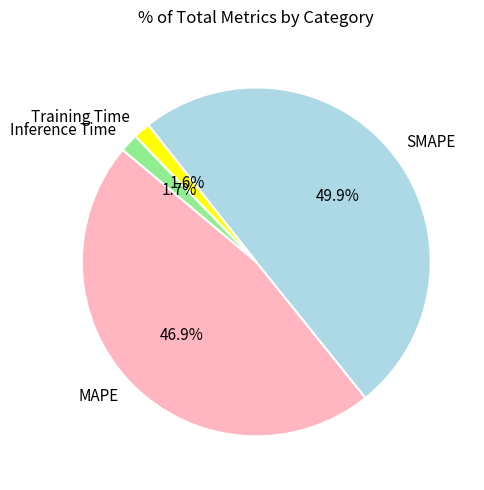

Do SMAPE and Inference Time together represent more than half of the pie?

Yes